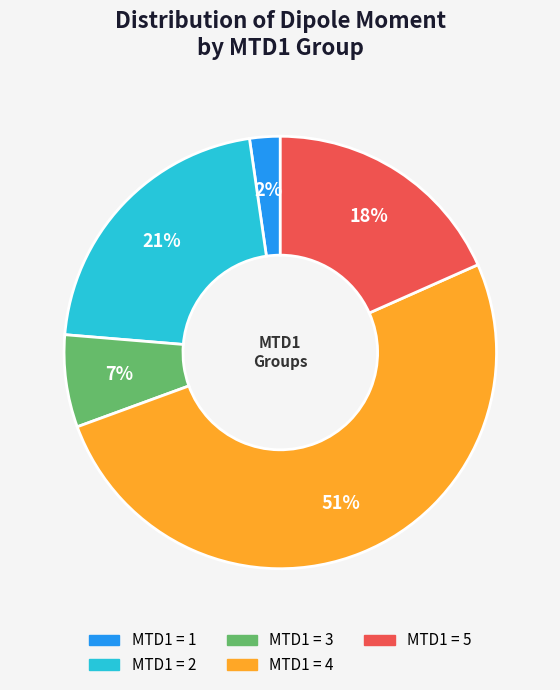

To the nearest percent, what is the average slice percentage?

20%